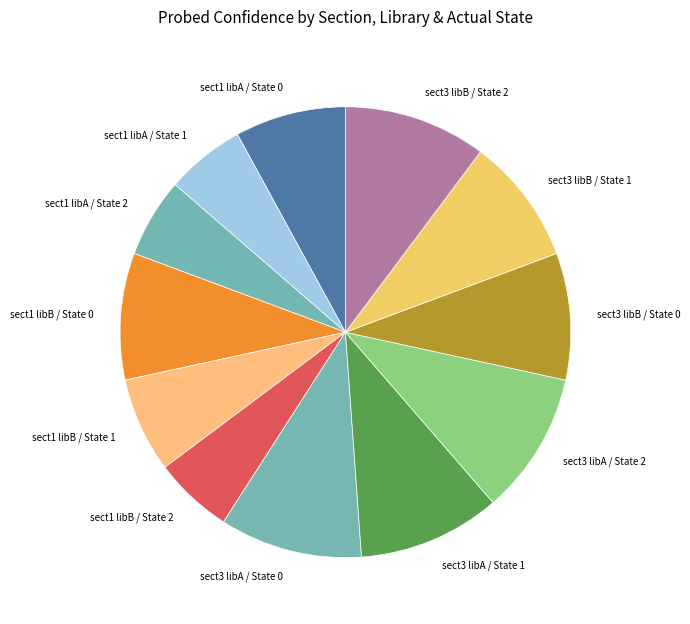

Does any single category account for the majority?

No